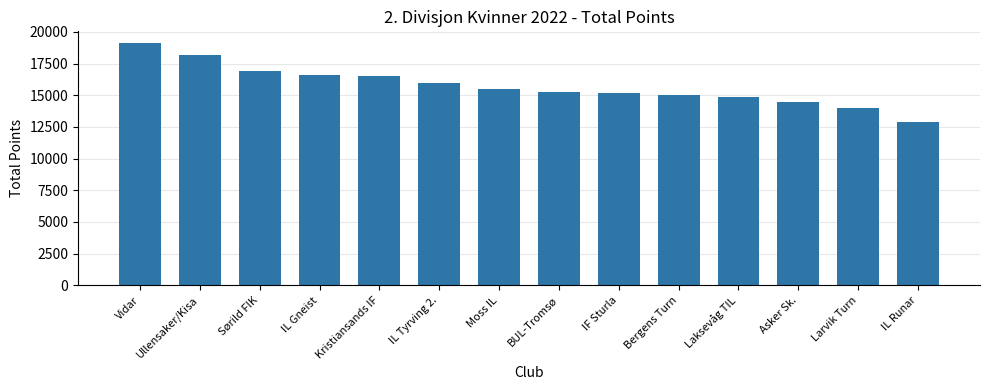

The value at IL Gneist is 16585. True or false?

True